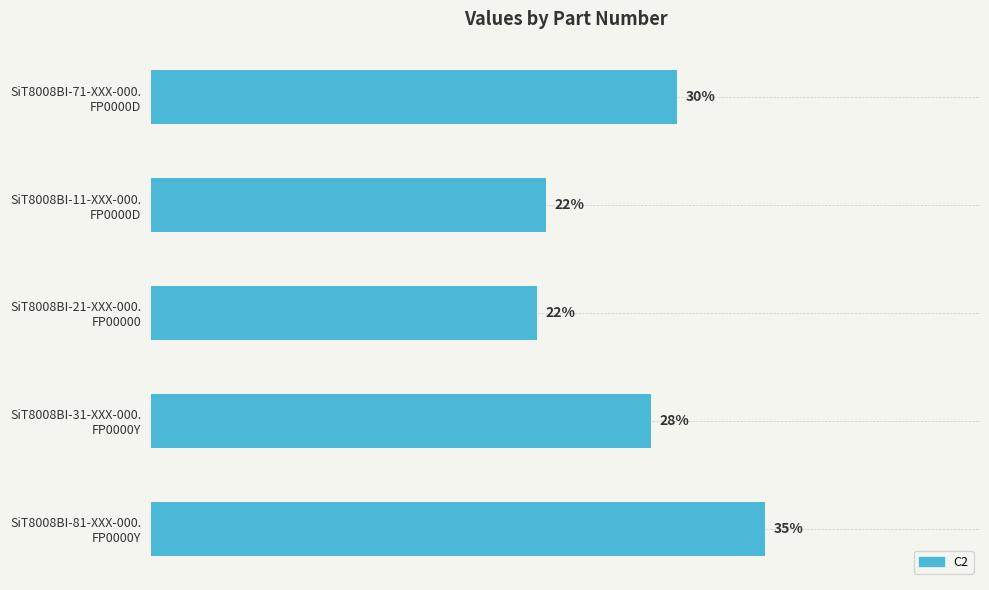

Are the bars grouped side by side (vs. stacked)?

No